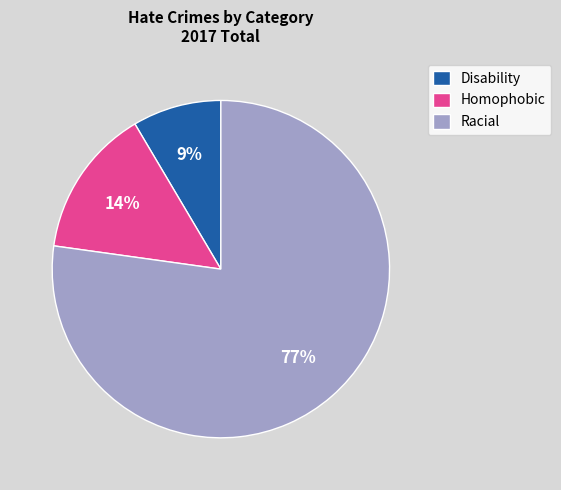

Which has a higher value, Disability or Racial?

Racial